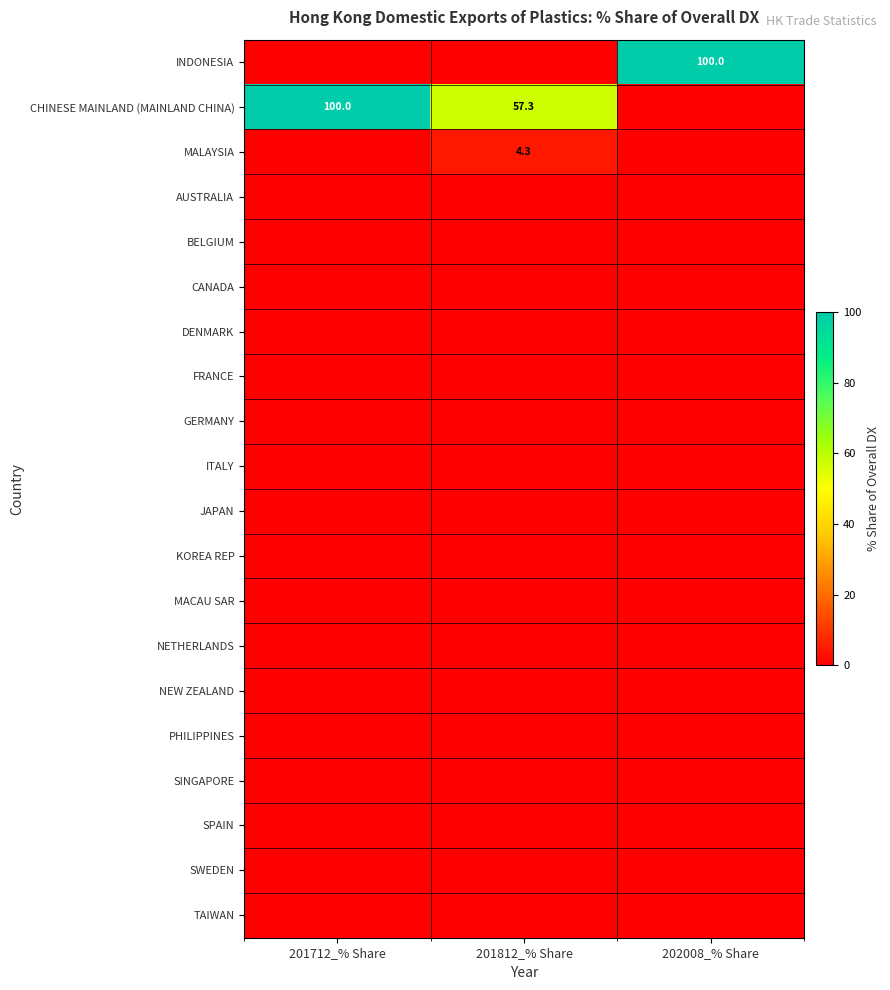

What is the total value across all series at 201812_% Share?

61.6